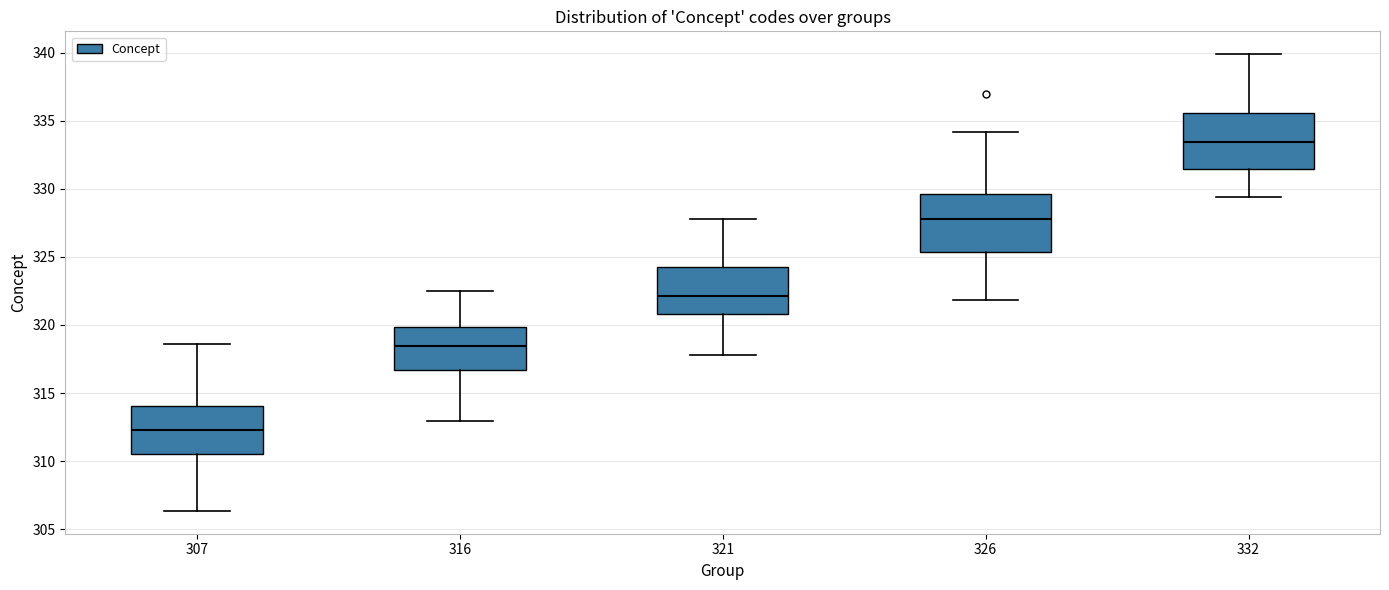

Reading left to right, read every box against the y-axis: the position of its median line, the range the box covers, and the ends of its whiskers. The values are not printed on the chart, so give them approximately, as read against the axis.

307: median 312.5, box 310.5 to 314.0, whiskers 306.5 to 318.5
316: median 318.5, box 316.5 to 320.0, whiskers 313.0 to 322.5
321: median 322.0, box 321.0 to 324.0, whiskers 318.0 to 328.0
326: median 328.0, box 325.5 to 329.5, whiskers 322.0 to 334.0
332: median 333.5, box 331.5 to 335.5, whiskers 329.5 to 340.0